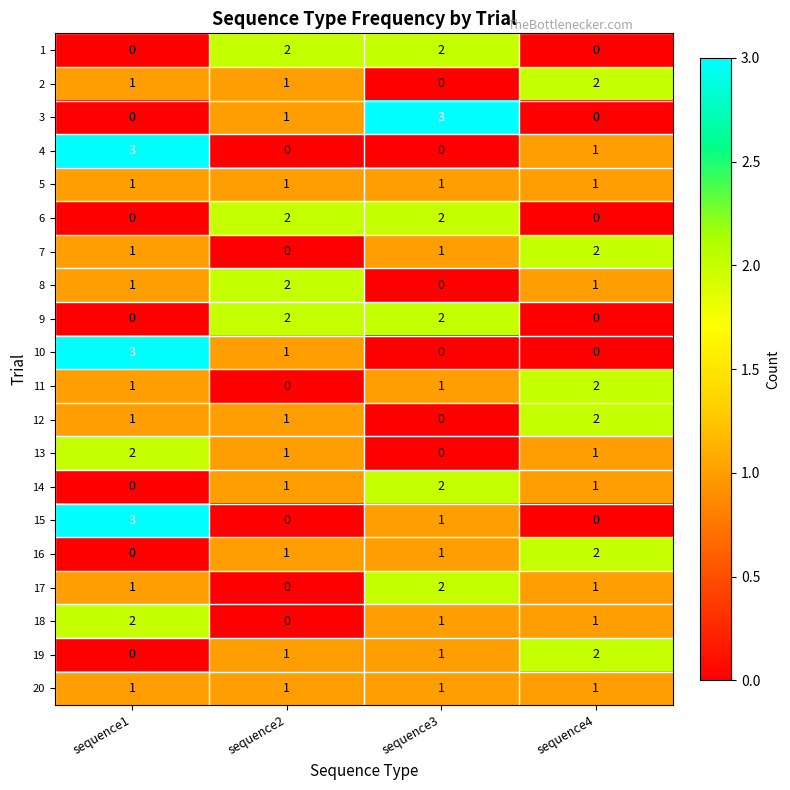

What is the sum of all 5 values?

4